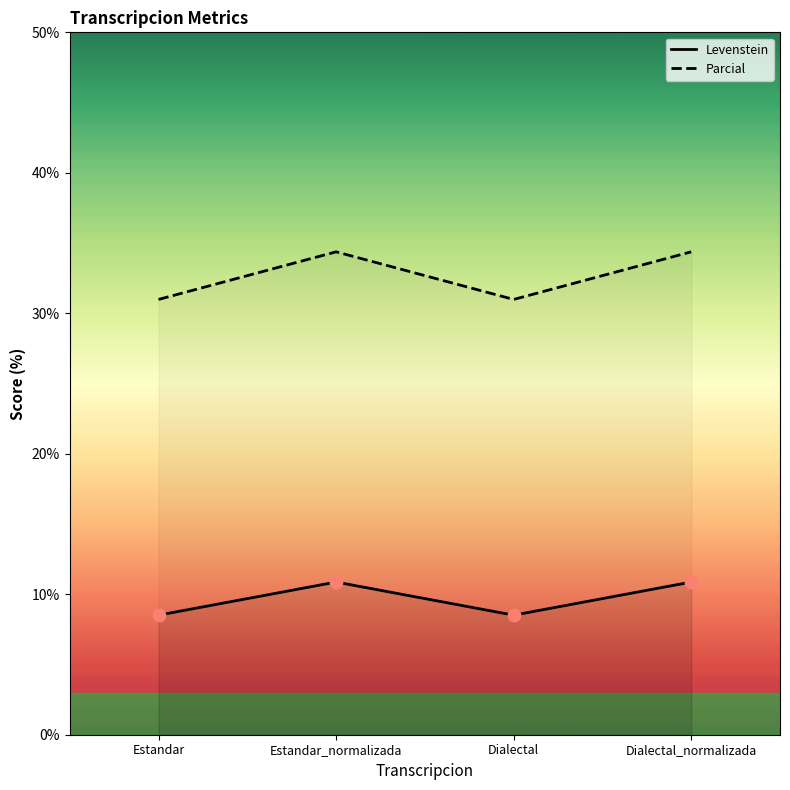

What is the total value across all series at Dialectal?

39.5